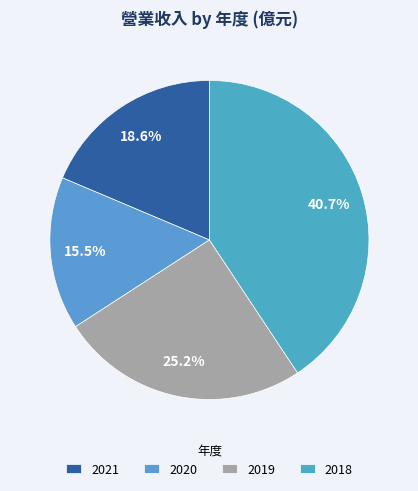

What is the ratio of the value at 2018 to the value at 2020?

2.6